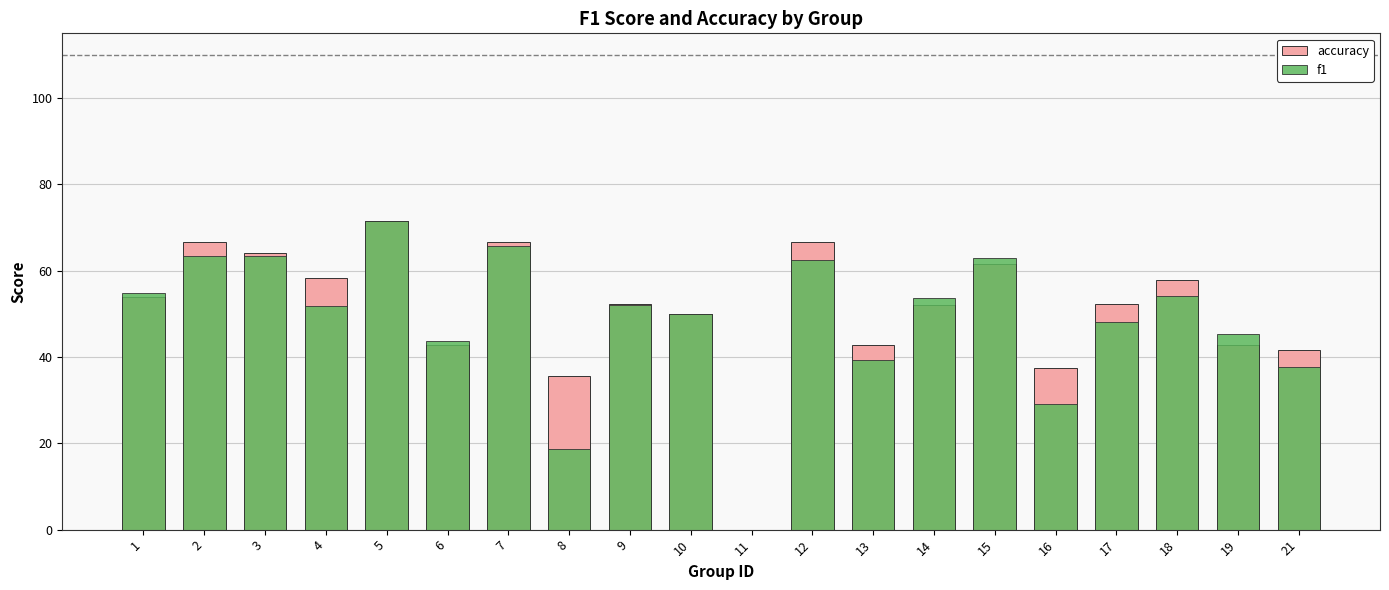

Rank the series by their average value, from highest to lowest.

accuracy, f1